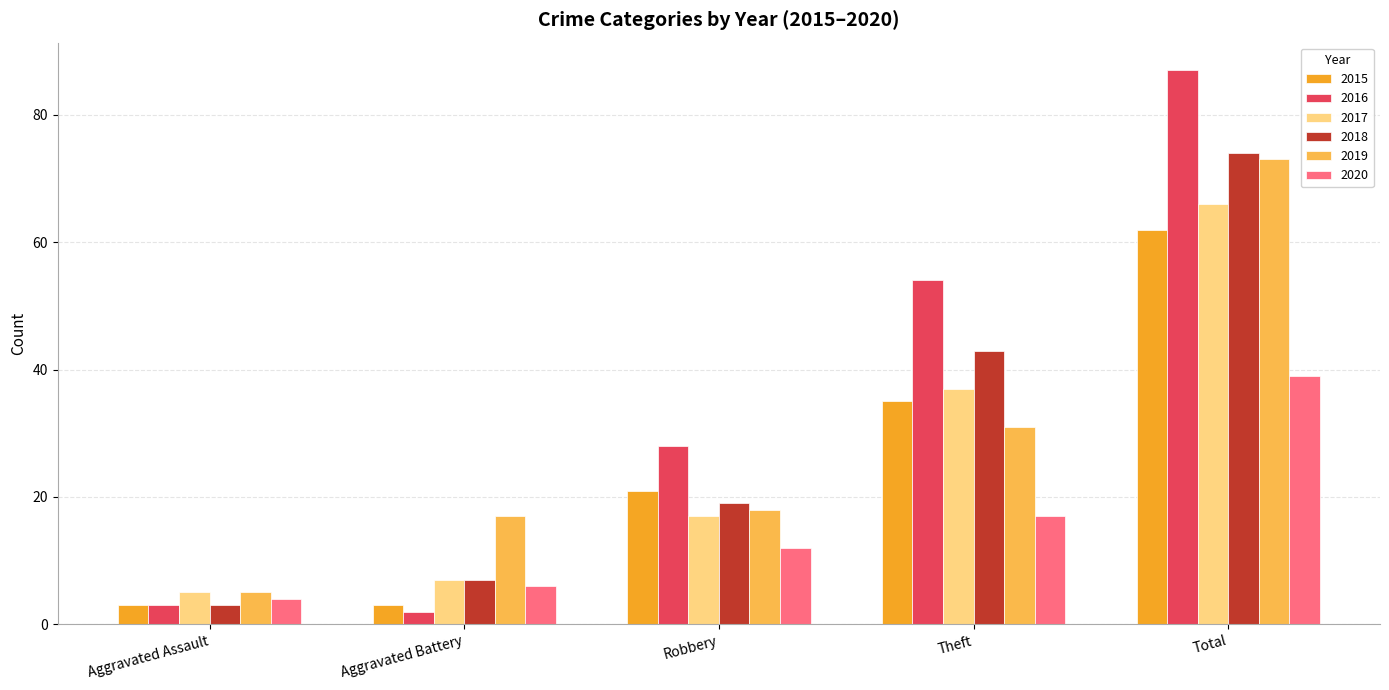

What are all the series names shown in the legend?

2015, 2016, 2017, 2018, 2019, 2020